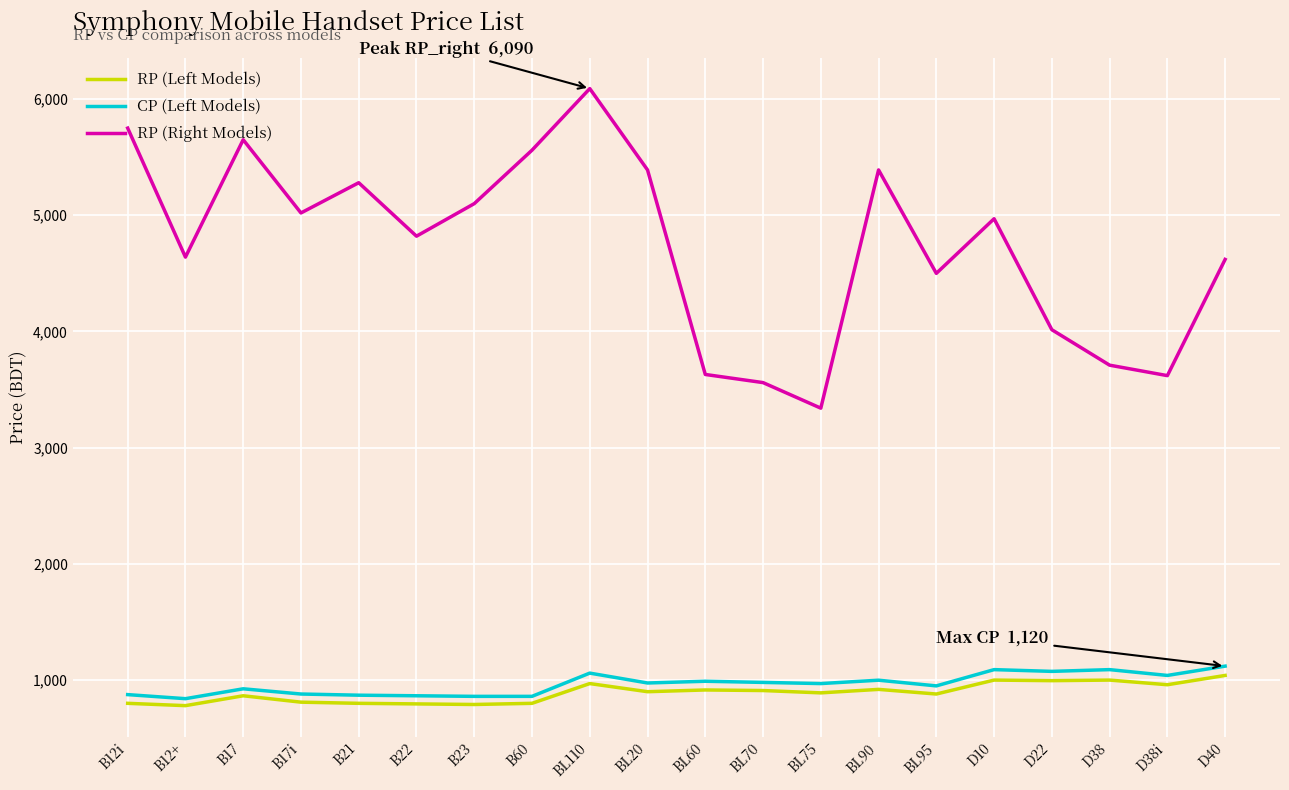

What is the difference between the maximum and minimum values in the RP (Right Models) series?

2750